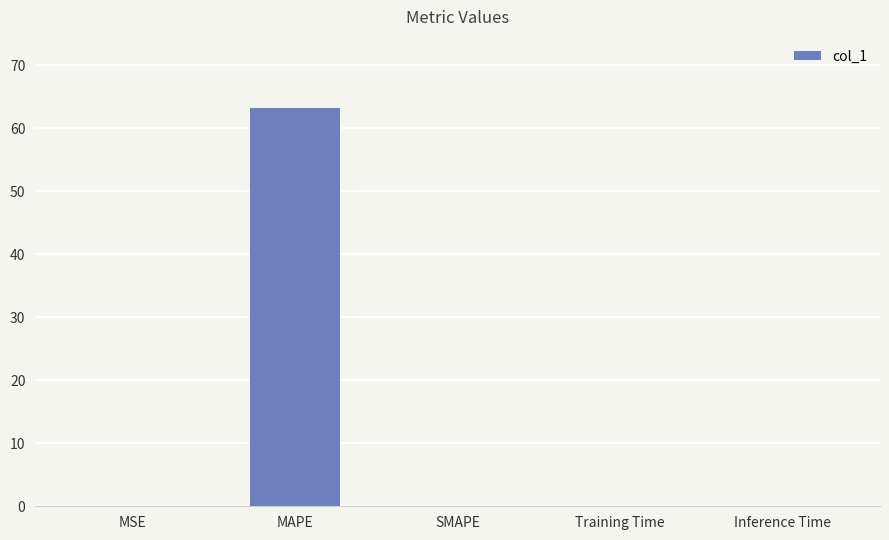

What is the sum of all values?

63.1